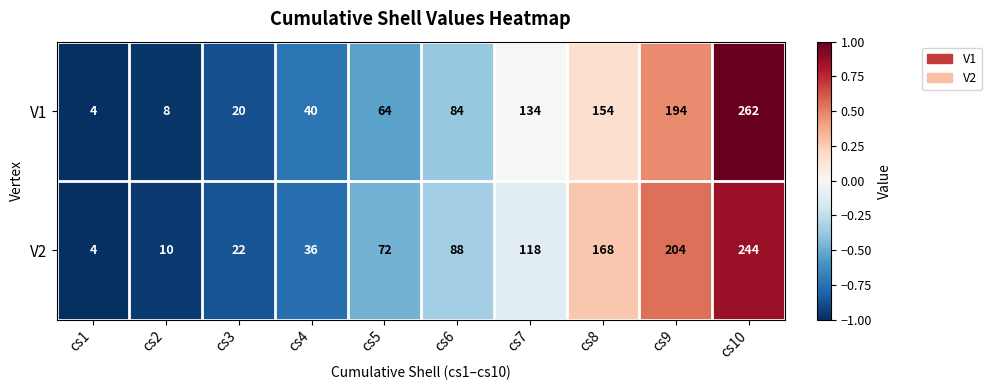

Which label corresponds to the largest value in the chart?

cs10